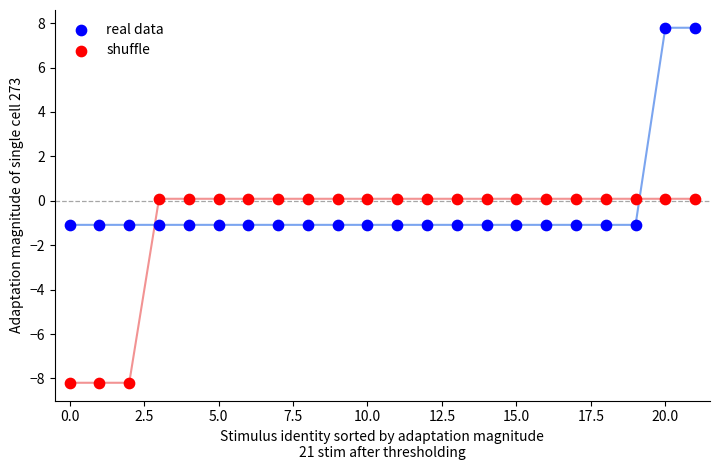

Across all data points, what is the range of Y values (max minus min)?

16.0